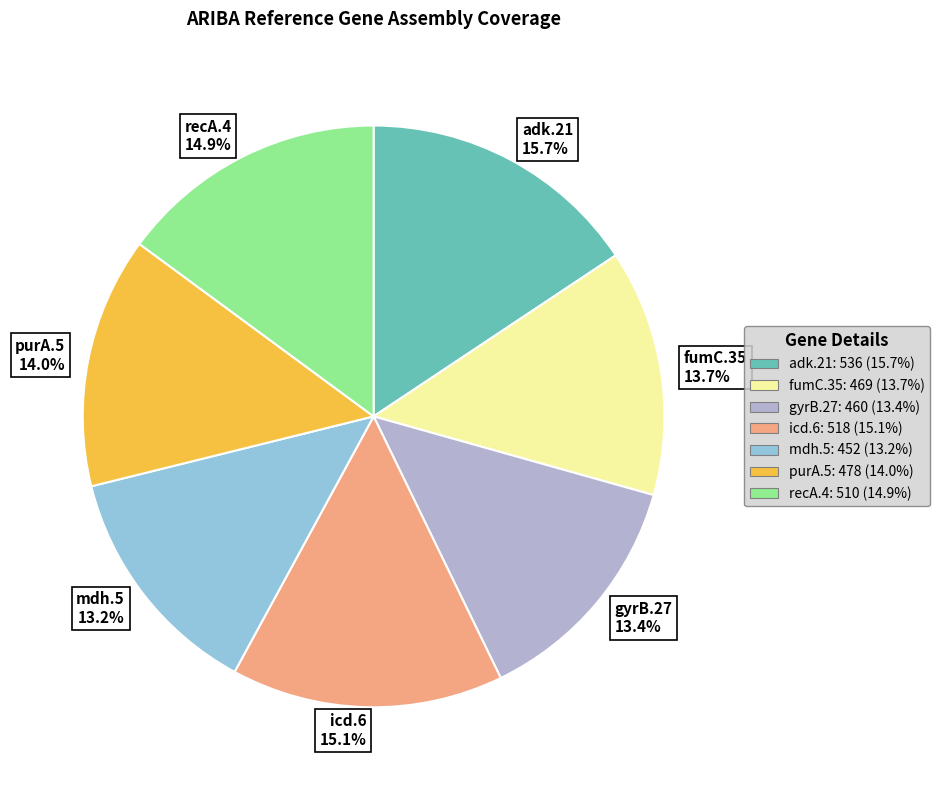

Is there any slice that represents more than half of the pie?

No